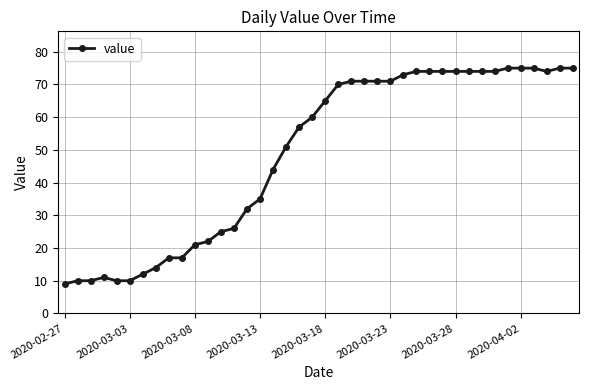

What is the difference between the maximum and minimum values?

66